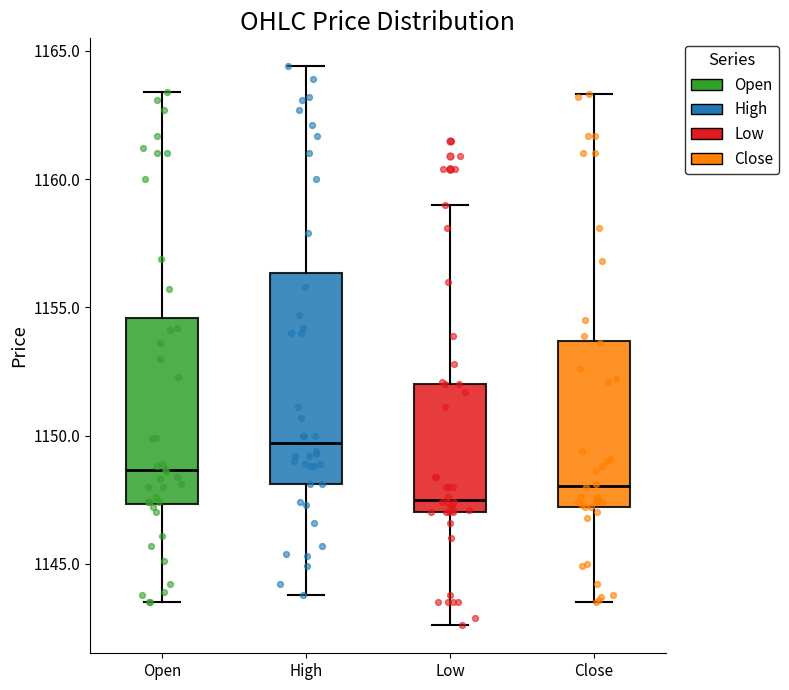

Reading left to right, read every box against the y-axis: the position of its median line, the range the box covers, and the ends of its whiskers. The values are not printed on the chart, so give them approximately, as read against the axis.

Open: median 1148.5, box 1147.5 to 1154.5, whiskers 1143.5 to 1163.5
High: median 1149.5, box 1148.0 to 1156.5, whiskers 1144.0 to 1164.5
Low: median 1147.5, box 1147.0 to 1152.0, whiskers 1142.5 to 1159.0
Close: median 1148.0, box 1147.0 to 1153.5, whiskers 1143.5 to 1163.5